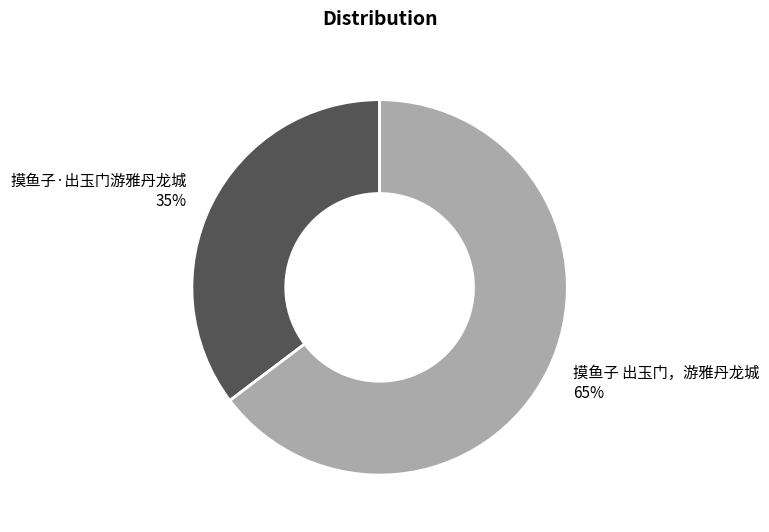

Count the number of slices in the pie.

2